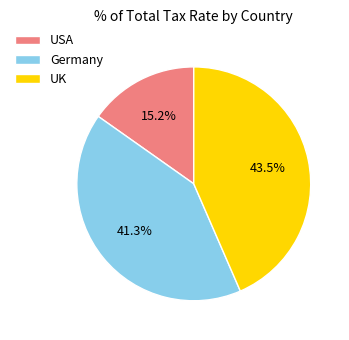

To the nearest percent, what percentage of the pie is Germany?

41%